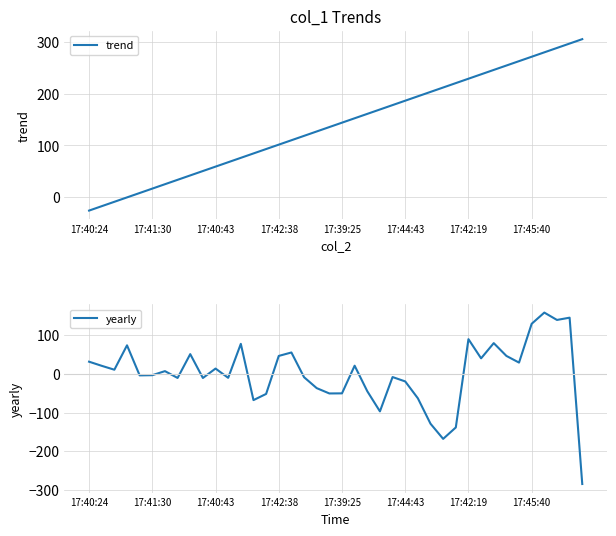

What is the minimum value shown in the chart?

-284.6